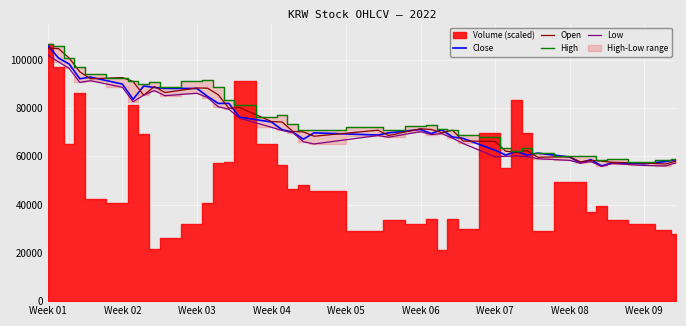

Which category has the highest value across all series?

Week 01